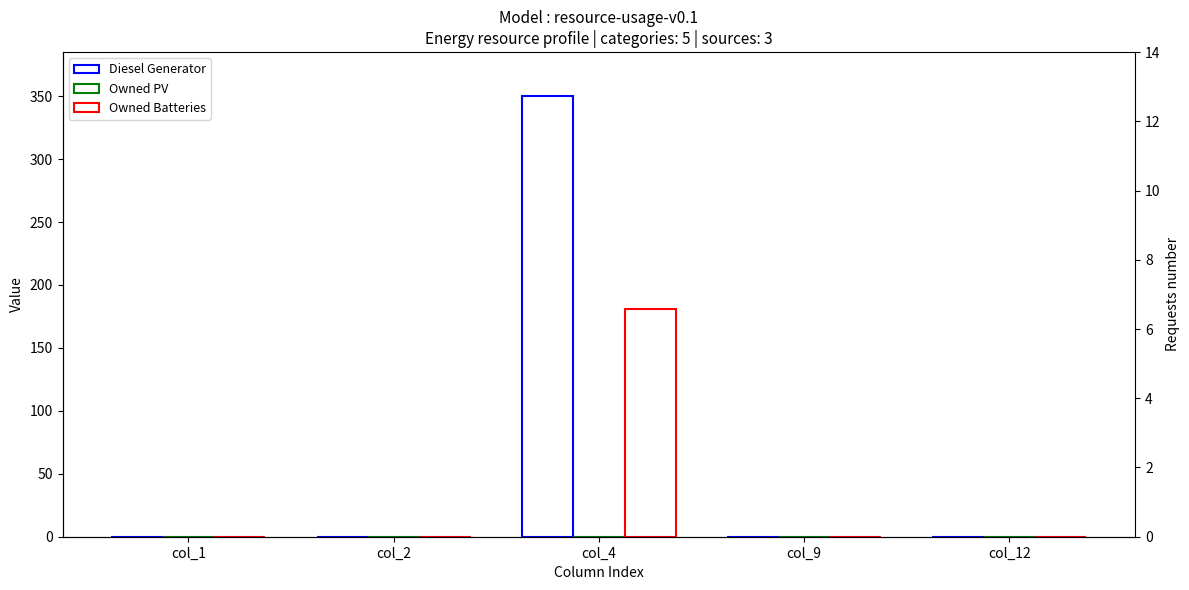

Which category has the highest value in the Owned Batteries series?

col_4